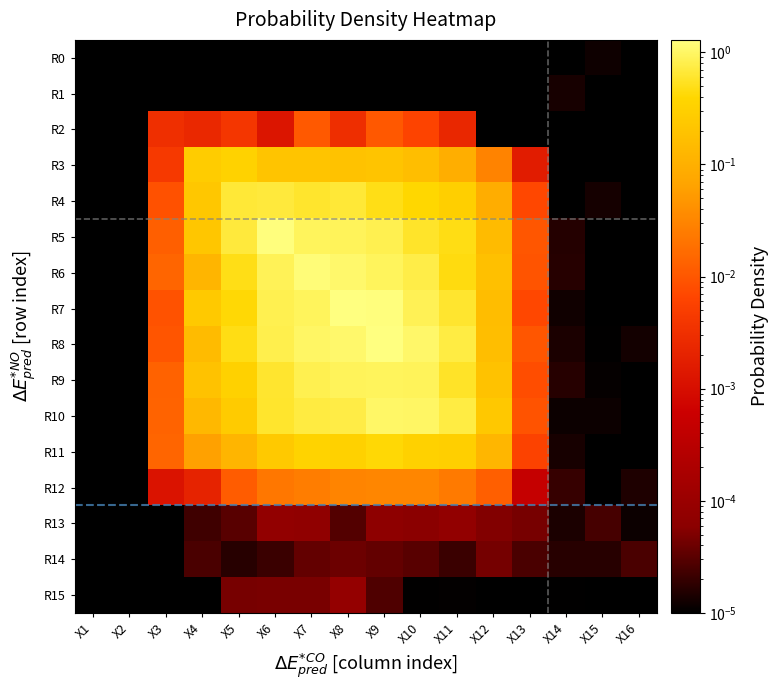

Between X1 and X9, which is larger?

X1